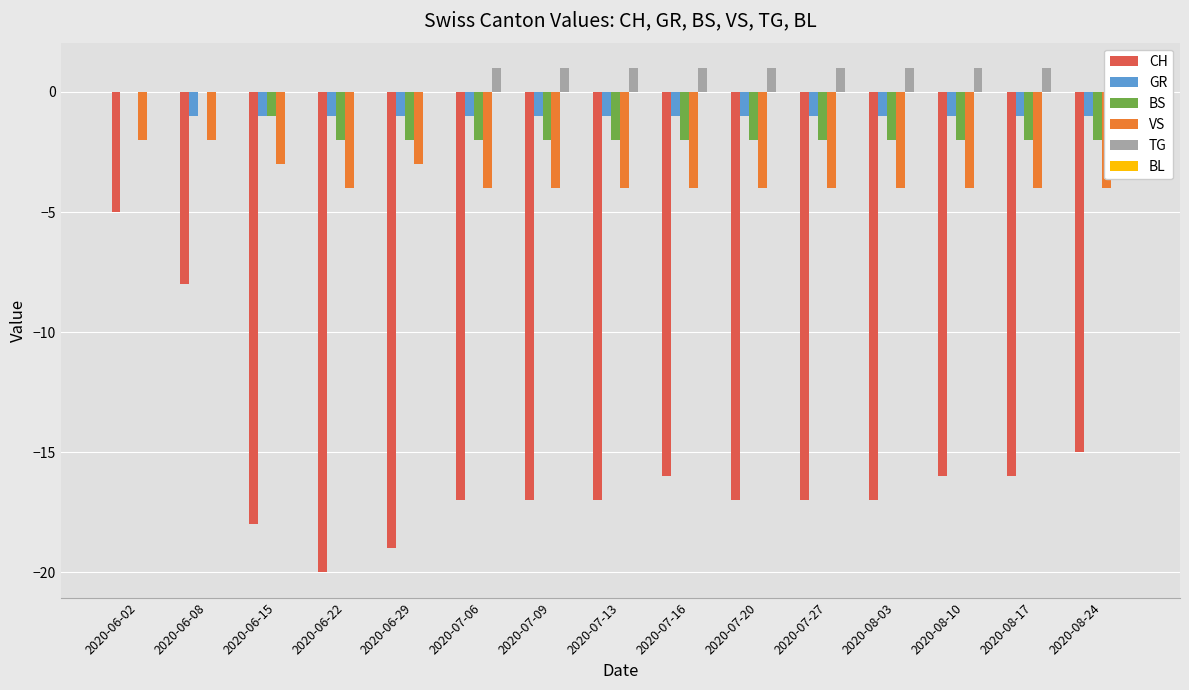

Is the value of GR at 2020-08-03 greater than the value of BS at 2020-07-09?

Yes